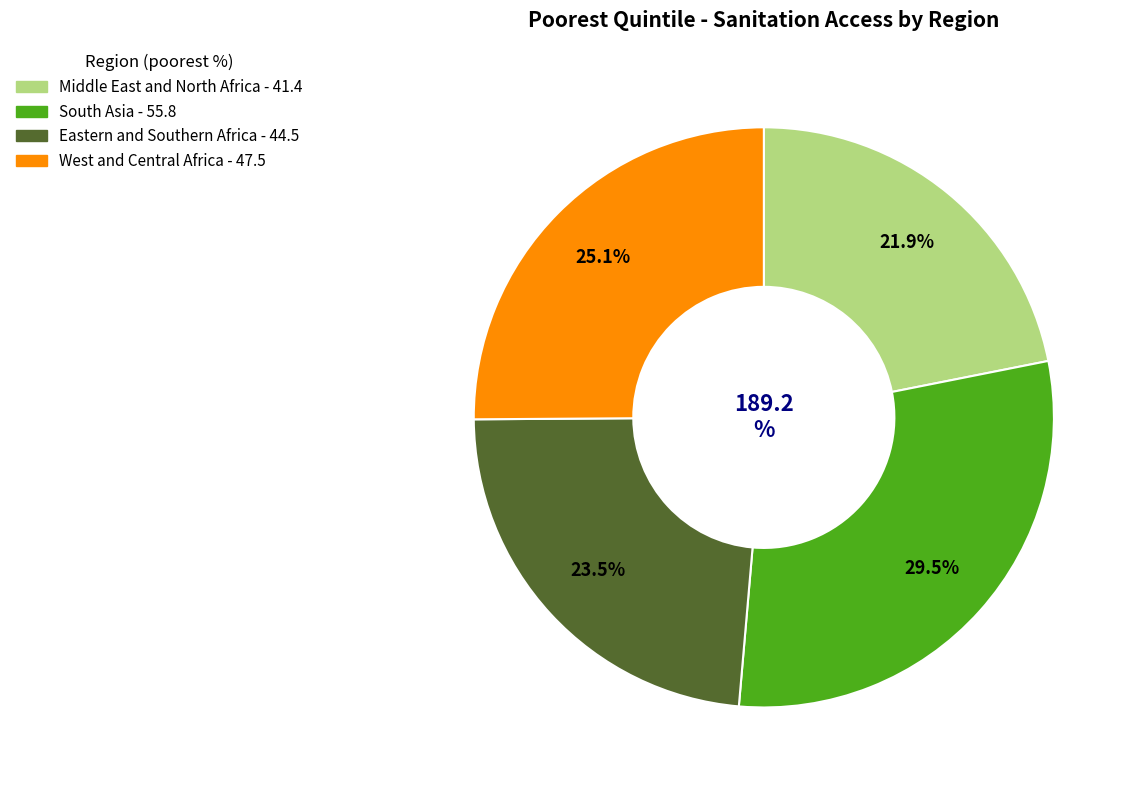

Is the sum of Middle East and North Africa and South Asia greater than half?

Yes